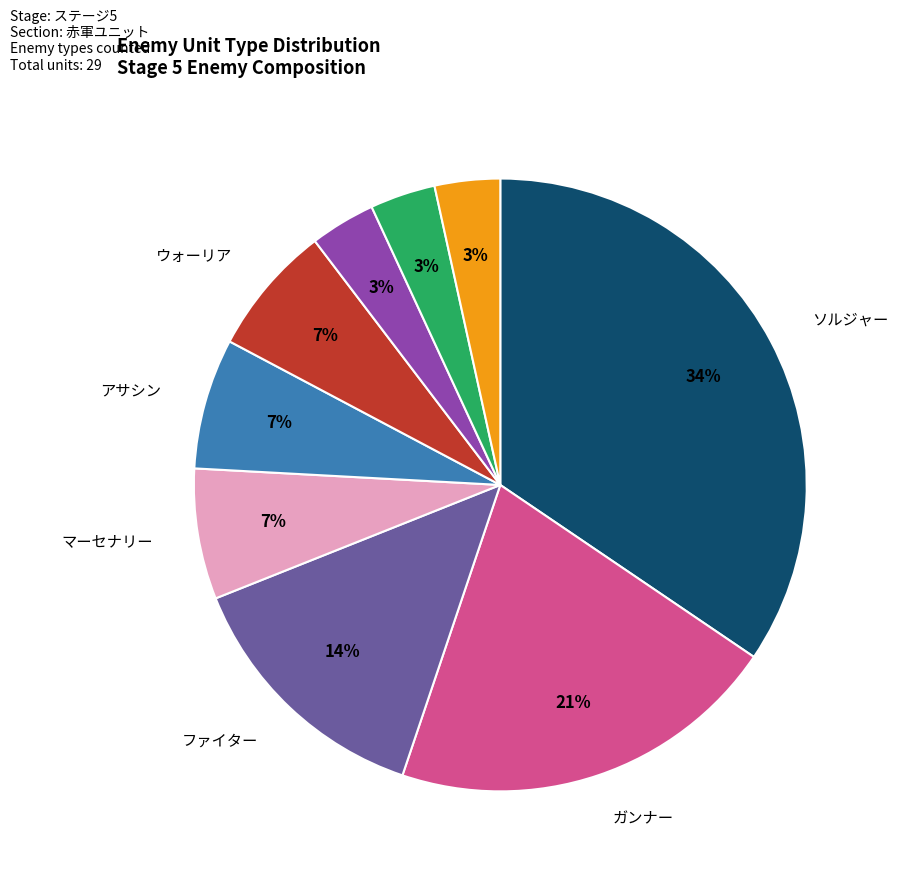

To the nearest percent, what is the average slice percentage?

11%